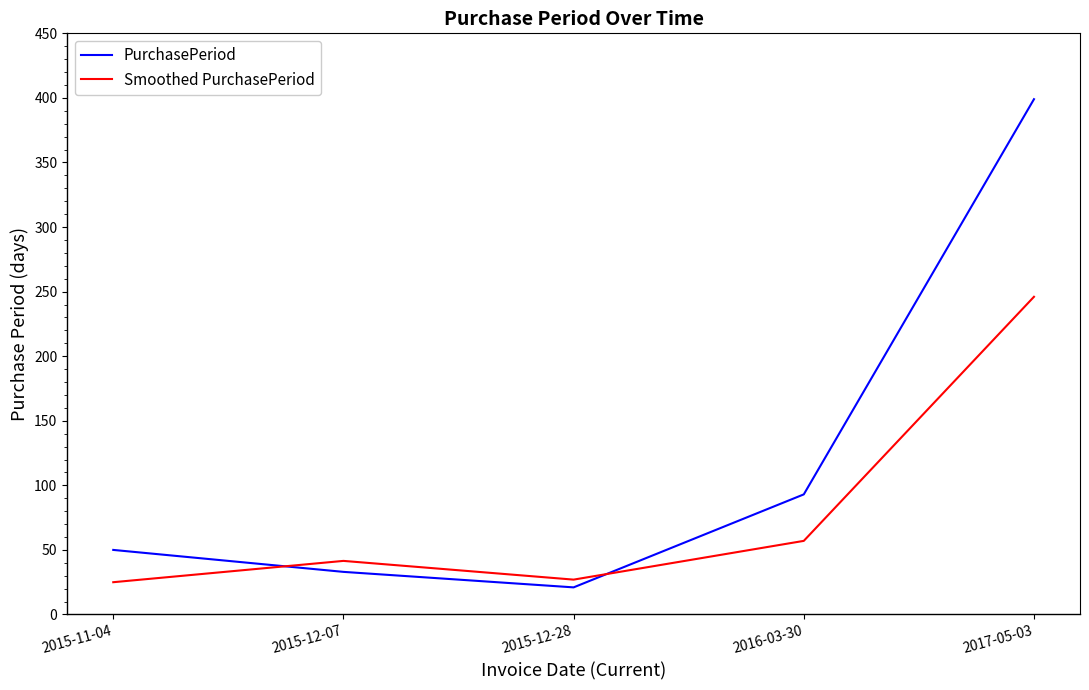

Reading left to right, extract all data points from this chart.

PurchasePeriod: 2015-11-04=50.0	2015-12-07=33.0	2015-12-28=21.0	2016-03-30=93.0	2017-05-03=399.0
Smoothed PurchasePeriod: 2015-11-04=25.0	2015-12-07=41.5	2015-12-28=27.0	2016-03-30=57.0	2017-05-03=246.0